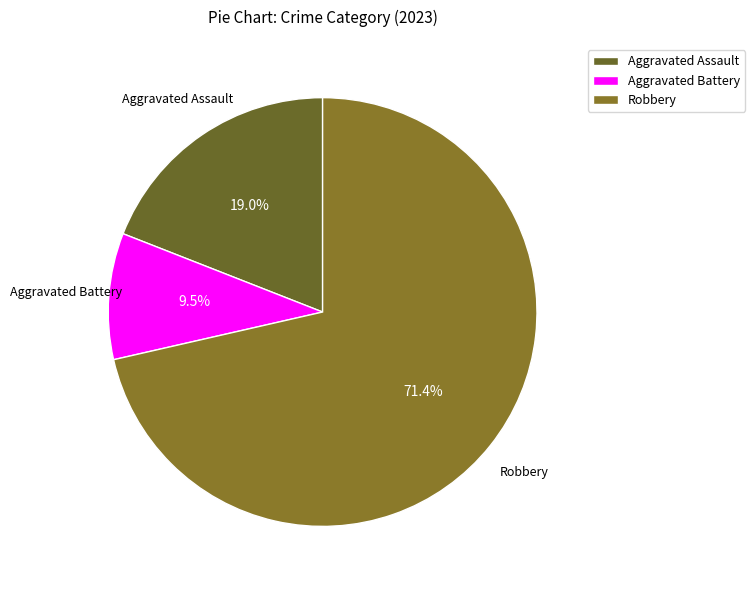

Is the sum of Aggravated Battery and Robbery greater than half?

Yes